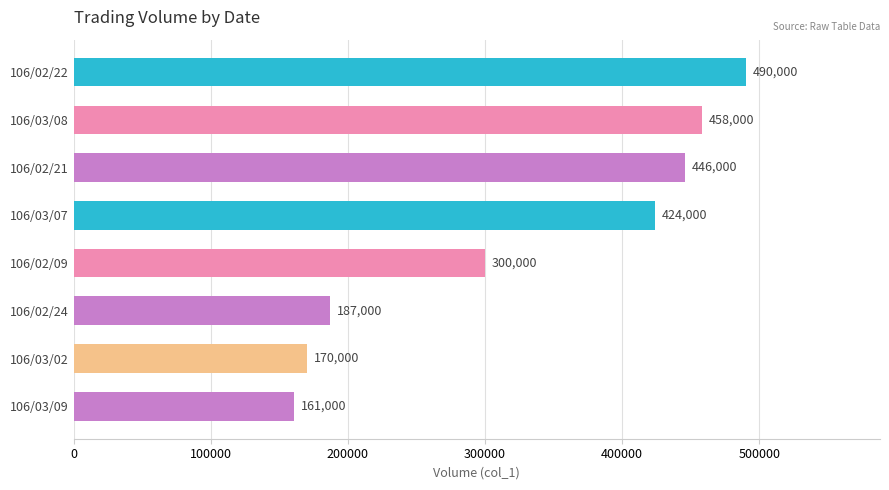

Which has a higher value, 106/03/02 or 106/02/09?

106/02/09